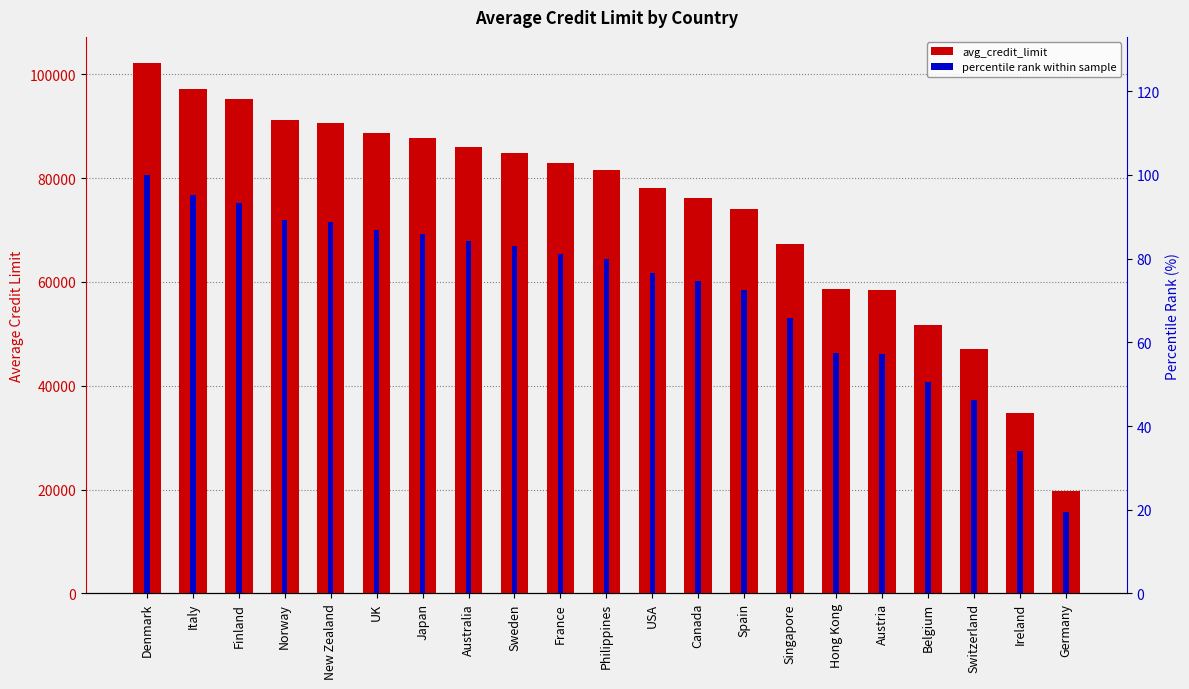

Is the value of percentile rank within sample at Denmark greater than the value of avg_credit_limit at Italy?

No